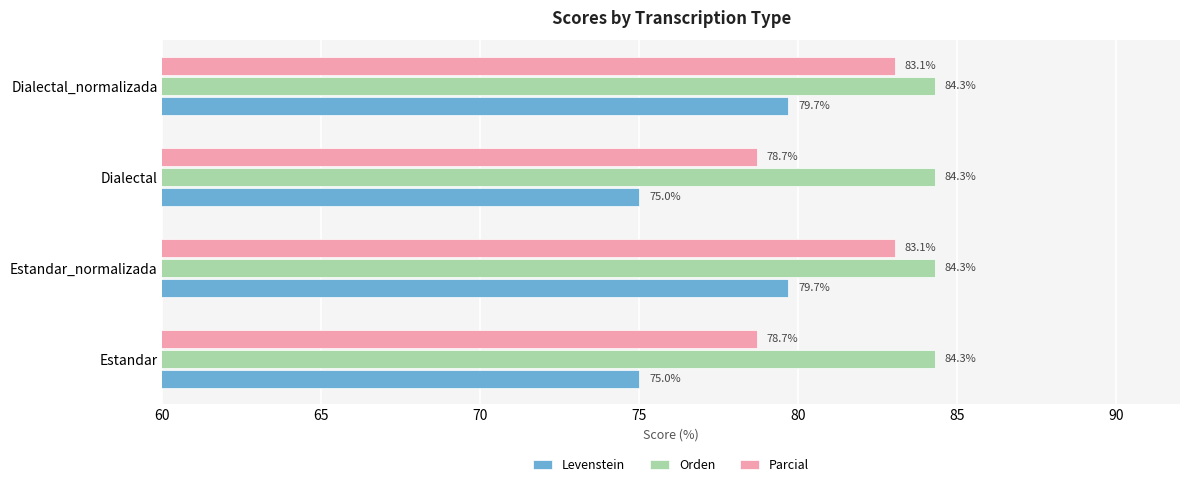

Rank the series by their maximum value, from highest to lowest.

Orden, Parcial, Levenstein